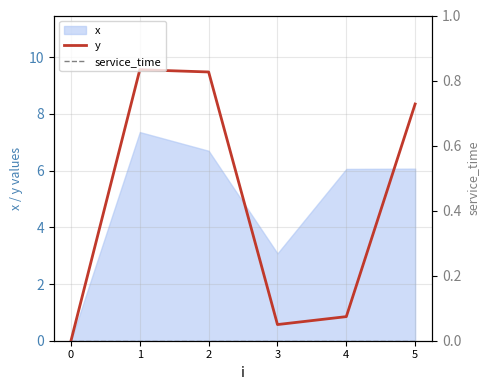

Read the y value at 3.

0.6